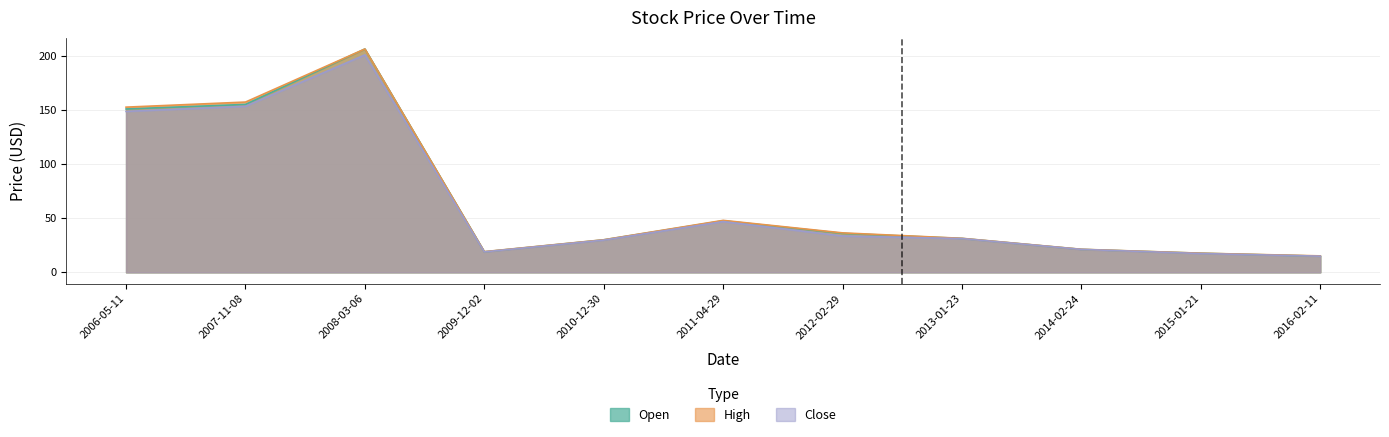

What is the total value across all series at 2012-02-29?

106.0